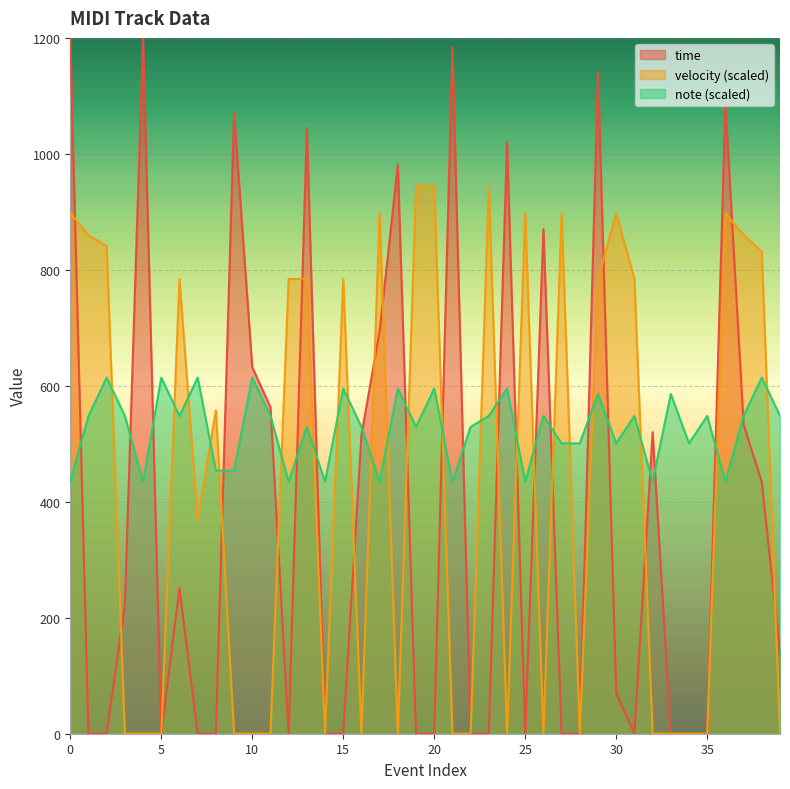

Is it true that velocity equals -552.0 at 26?

False